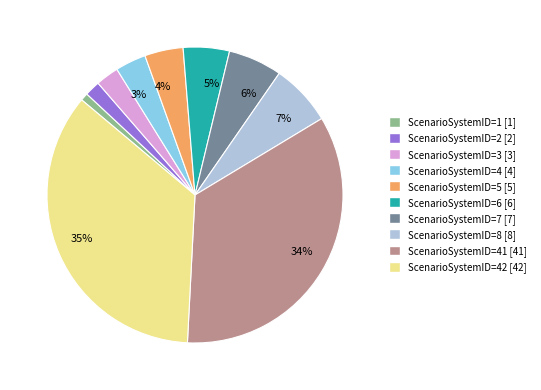

To the nearest percent, what is the difference between the largest and smallest slice percentages?

34%